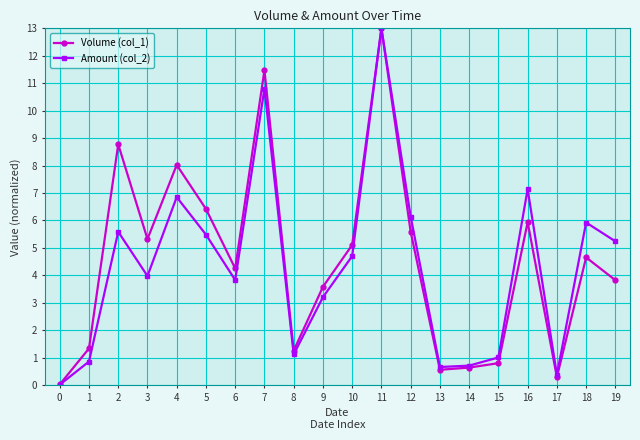

What is the total value across all series at 18?

10.6